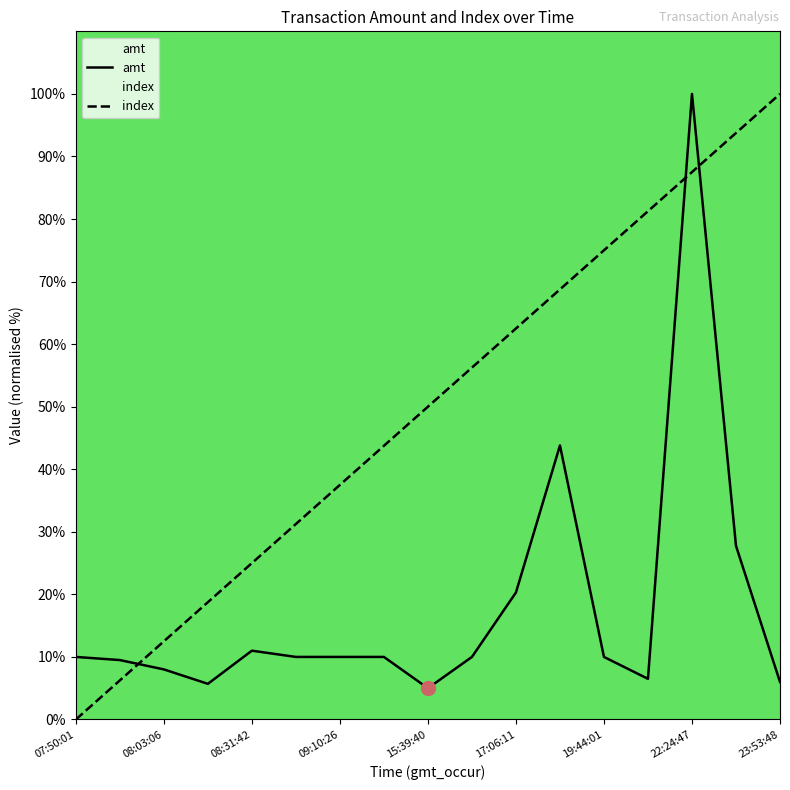

How many data points in amt are above 10?

5